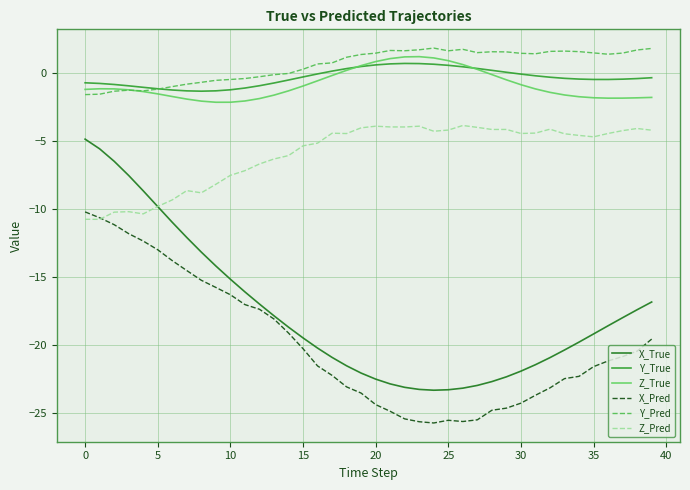

What is the maximum value shown in the chart?

1.8